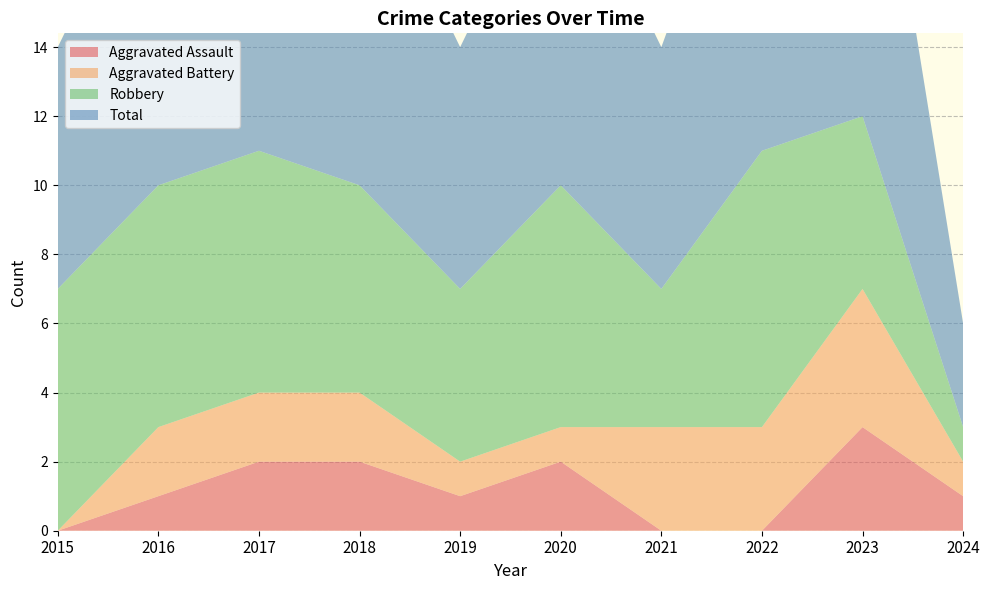

Reading right to left, extract all data points from this chart.

Aggravated Assault: 2024=1	2023=3	2022=0	2021=0	2020=2	2019=1	2018=2	2017=2	2016=1	2015=0
Aggravated Battery: 2024=1	2023=4	2022=3	2021=3	2020=1	2019=1	2018=2	2017=2	2016=2	2015=0
Robbery: 2024=1	2023=5	2022=8	2021=4	2020=7	2019=5	2018=6	2017=7	2016=7	2015=7
Total: 2024=3	2023=12	2022=11	2021=7	2020=10	2019=7	2018=10	2017=11	2016=10	2015=7